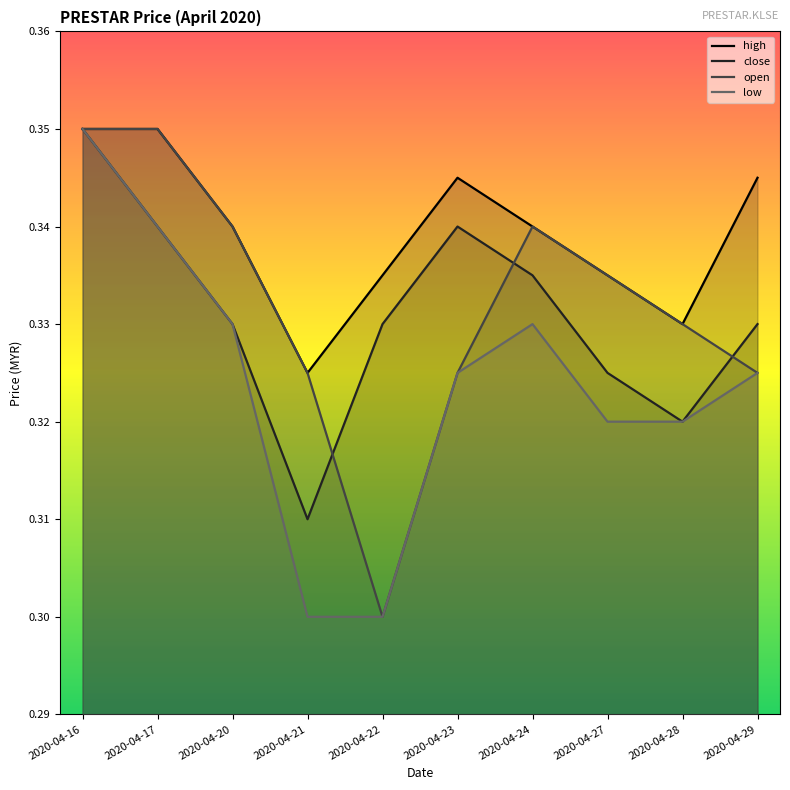

At which category is the sum across all series the highest?

2020-04-16